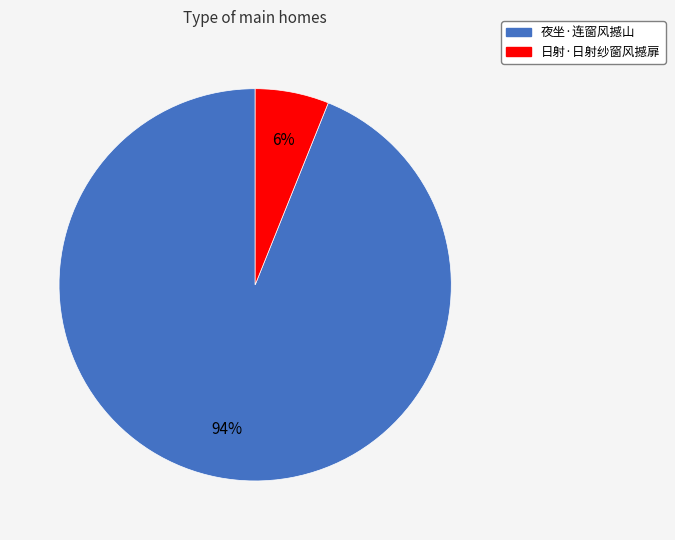

Which slice is the largest?

夜坐·连窗风撼山